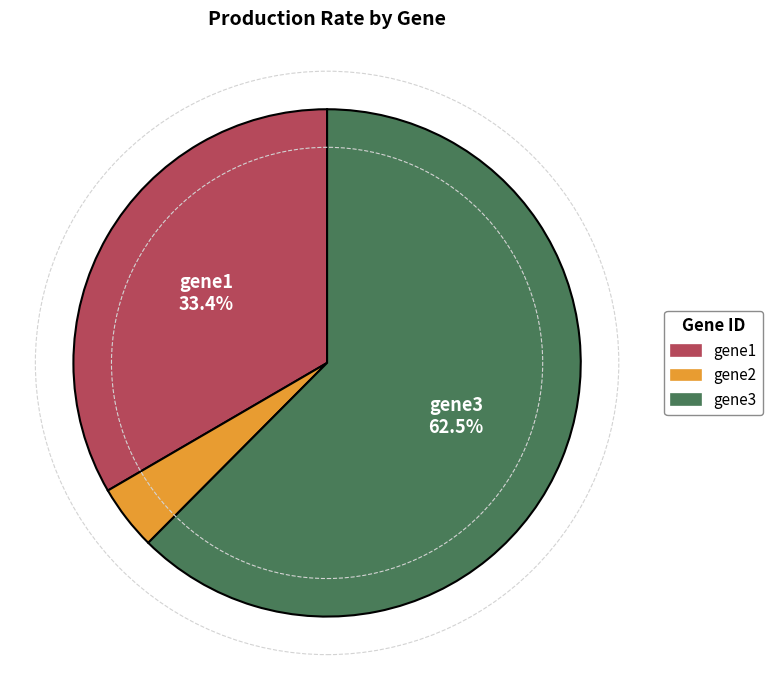

What percentage is the gene1 slice, to the nearest percent?

33%